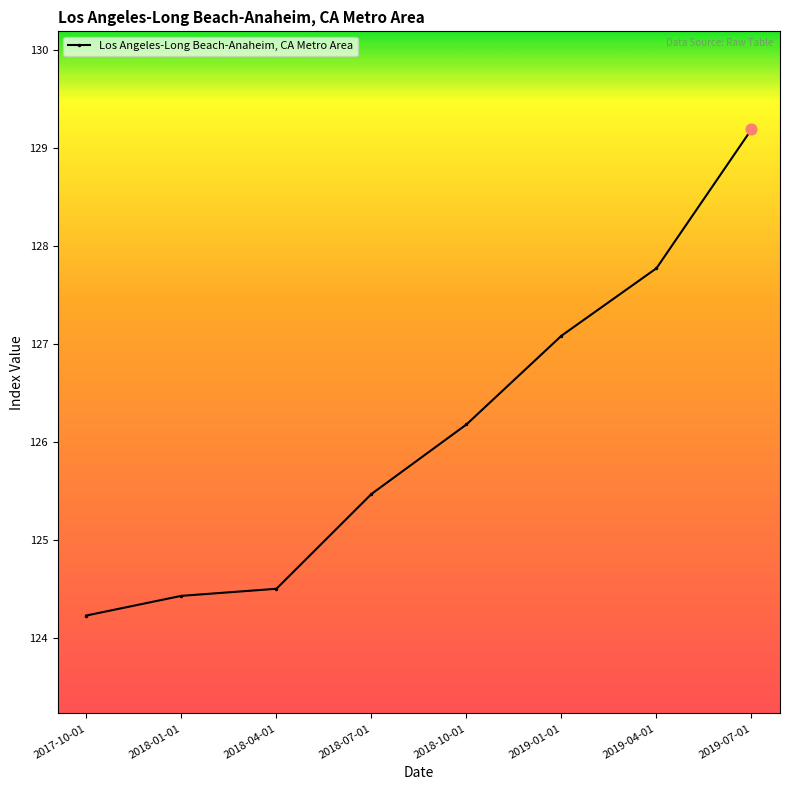

Approximately how many times larger is the value at 2018-01-01 compared to 2017-10-01?

1.0